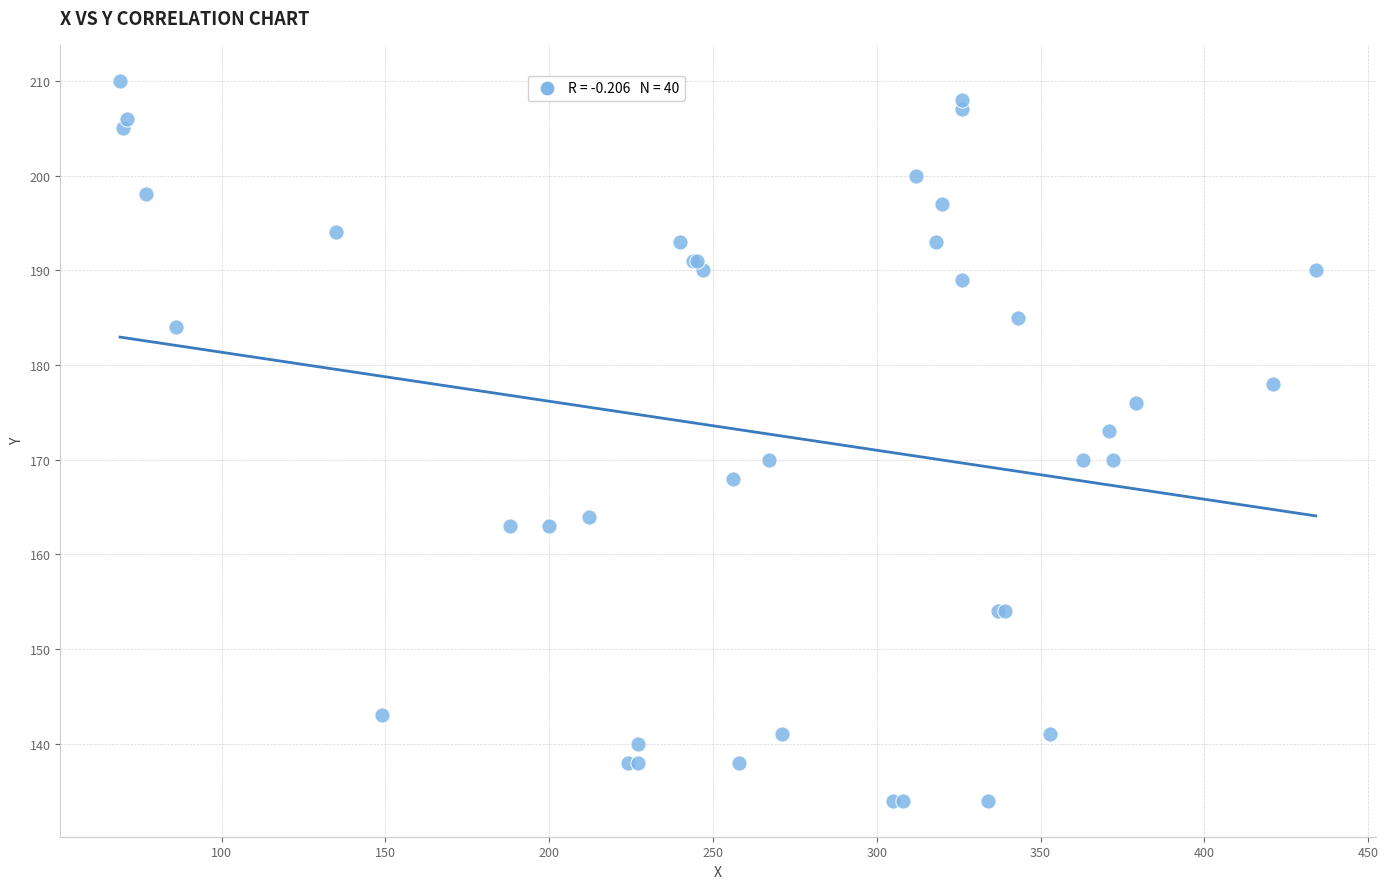

What Y value in the scatter plot is closest to 172?

173